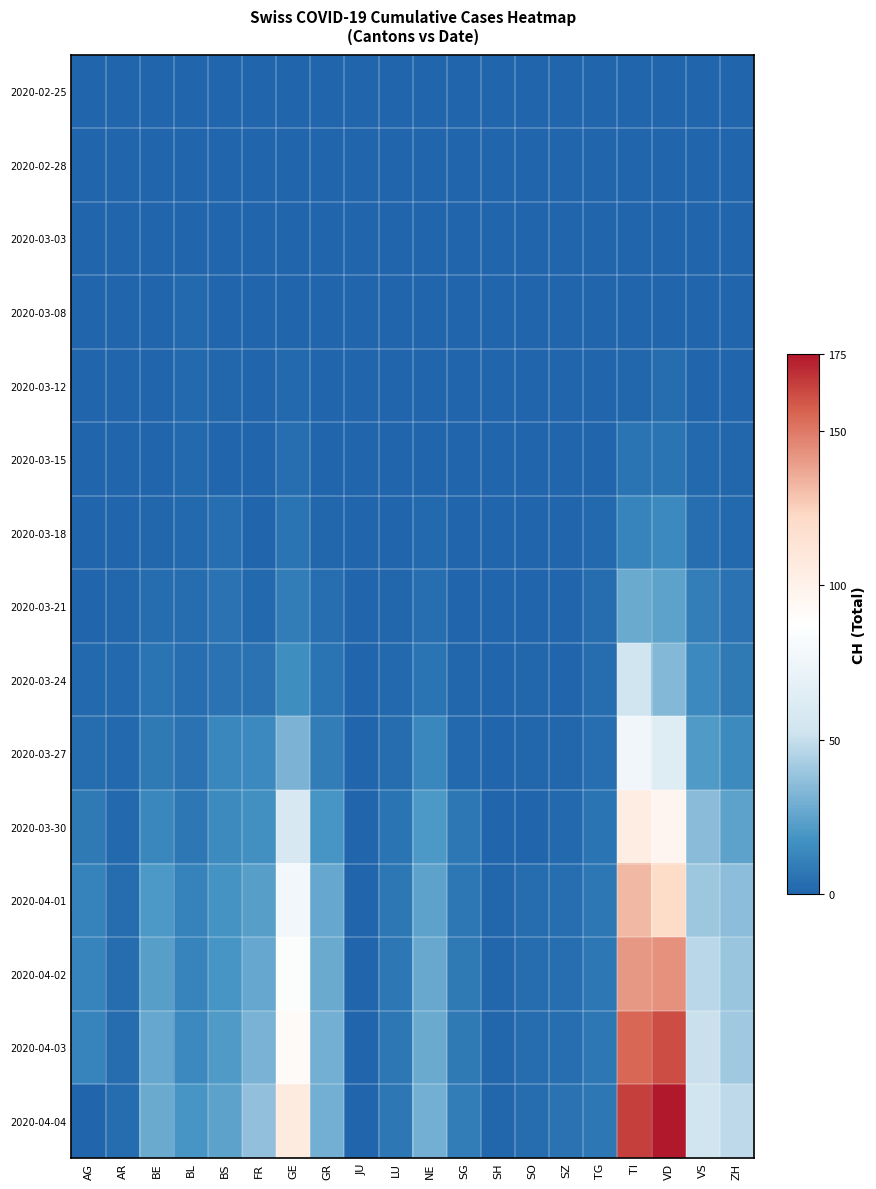

Reading left to right, list all the values displayed in this chart.

2020-02-25: AG=0	AR=0	BE=0	BL=0	BS=0	FR=0	GE=0	GR=0	JU=0	LU=0	NE=0	SG=0	SH=0	SO=0	SZ=0	TG=0	TI=0	VD=0	VS=0	ZH=0
2020-02-28: AG=0	AR=0	BE=0	BL=0	BS=0	FR=0	GE=0	GR=0	JU=0	LU=0	NE=0	SG=0	SH=0	SO=0	SZ=0	TG=0	TI=0	VD=0	VS=0	ZH=0
2020-03-03: AG=0	AR=0	BE=0	BL=0	BS=0	FR=0	GE=0	GR=0	JU=0	LU=0	NE=0	SG=0	SH=0	SO=0	SZ=0	TG=0	TI=0	VD=0	VS=0	ZH=0
2020-03-08: AG=0	AR=0	BE=0	BL=2	BS=0	FR=0	GE=0	GR=0	JU=0	LU=0	NE=0	SG=0	SH=0	SO=0	SZ=0	TG=0	TI=0	VD=0	VS=0	ZH=0
2020-03-12: AG=0	AR=0	BE=0	BL=2	BS=1	FR=0	GE=2	GR=0	JU=0	LU=0	NE=0	SG=0	SH=0	SO=0	SZ=0	TG=0	TI=1	VD=3	VS=0	ZH=0
2020-03-15: AG=0	AR=0	BE=0	BL=2	BS=0	FR=0	GE=4	GR=0	JU=0	LU=0	NE=0	SG=0	SH=0	SO=0	SZ=0	TG=0	TI=6	VD=6	VS=2	ZH=1
2020-03-18: AG=0	AR=0	BE=1	BL=2	BS=4	FR=0	GE=6	GR=1	JU=0	LU=0	NE=2	SG=0	SH=0	SO=0	SZ=0	TG=2	TI=12	VD=14	VS=4	ZH=2
2020-03-21: AG=0	AR=1	BE=3	BL=3	BS=5	FR=2	GE=9	GR=4	JU=0	LU=1	NE=4	SG=0	SH=0	SO=0	SZ=0	TG=3	TI=28	VD=24	VS=10	ZH=5
2020-03-24: AG=2	AR=2	BE=6	BL=4	BS=5	FR=5	GE=16	GR=6	JU=0	LU=2	NE=6	SG=1	SH=0	SO=1	SZ=0	TG=3	TI=53	VD=34	VS=14	ZH=8
2020-03-27: AG=3	AR=2	BE=8	BL=5	BS=13	FR=14	GE=32	GR=9	JU=0	LU=3	NE=13	SG=2	SH=0	SO=1	SZ=1	TG=4	TI=76	VD=63	VS=21	ZH=15
2020-03-30: AG=8	AR=2	BE=13	BL=7	BS=15	FR=17	GE=58	GR=19	JU=0	LU=6	NE=20	SG=7	SH=0	SO=0	SZ=2	TG=6	TI=105	VD=97	VS=35	ZH=24
2020-04-01: AG=11	AR=3	BE=20	BL=11	BS=18	FR=23	GE=77	GR=26	JU=0	LU=7	NE=24	SG=7	SH=1	SO=3	SZ=4	TG=7	TI=132	VD=121	VS=40	ZH=36
2020-04-02: AG=12	AR=3	BE=23	BL=12	BS=19	FR=26	GE=85	GR=28	JU=0	LU=7	NE=27	SG=8	SH=1	SO=3	SZ=4	TG=7	TI=141	VD=143	VS=47	ZH=39
2020-04-03: AG=12	AR=3	BE=26	BL=14	BS=21	FR=31	GE=92	GR=30	JU=0	LU=7	NE=28	SG=8	SH=1	SO=3	SZ=4	TG=7	TI=155	VD=162	VS=51	ZH=41
2020-04-04: AG=0	AR=3	BE=28	BL=19	BS=24	FR=37	GE=106	GR=30	JU=0	LU=7	NE=30	SG=9	SH=1	SO=3	SZ=5	TG=7	TI=165	VD=175	VS=53	ZH=48